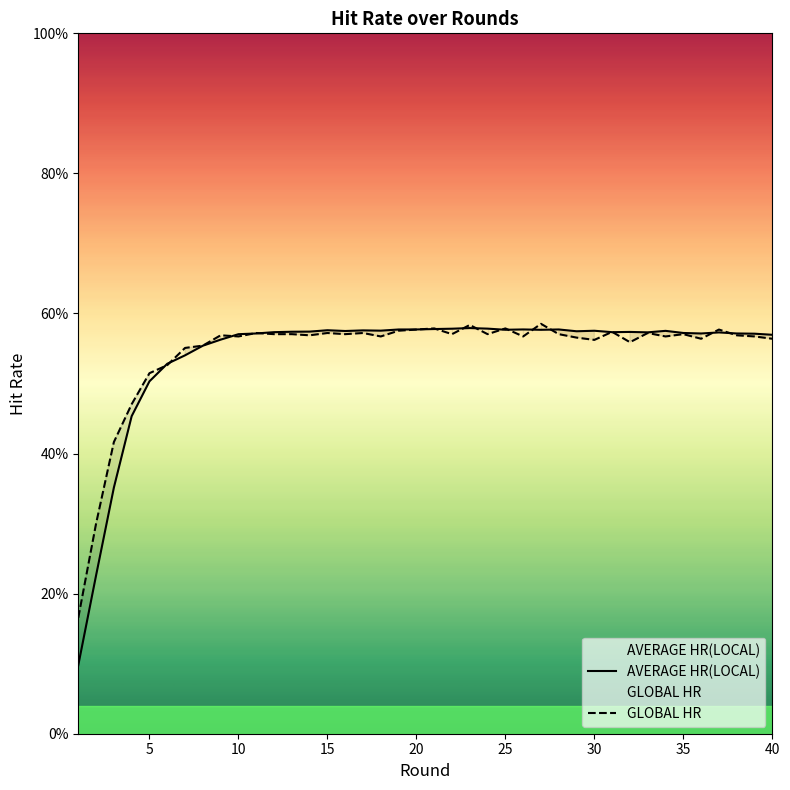

What is the sum of all GLOBAL HR values?

21.8